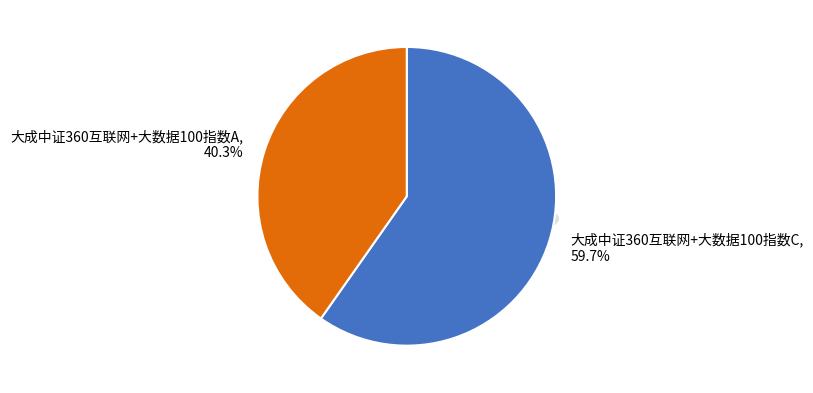

What is the largest slice in the pie chart?

大成中证360互联网+大数据100指数C